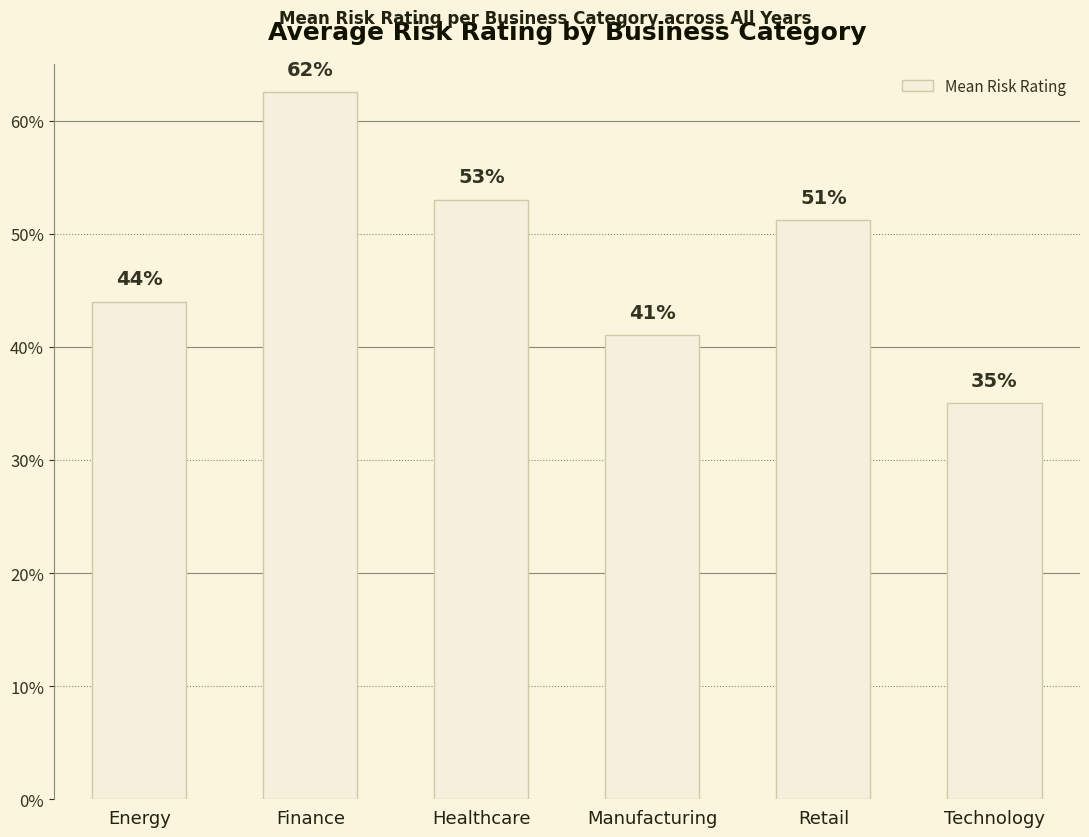

What is the difference between the maximum and second lowest values?

0.2